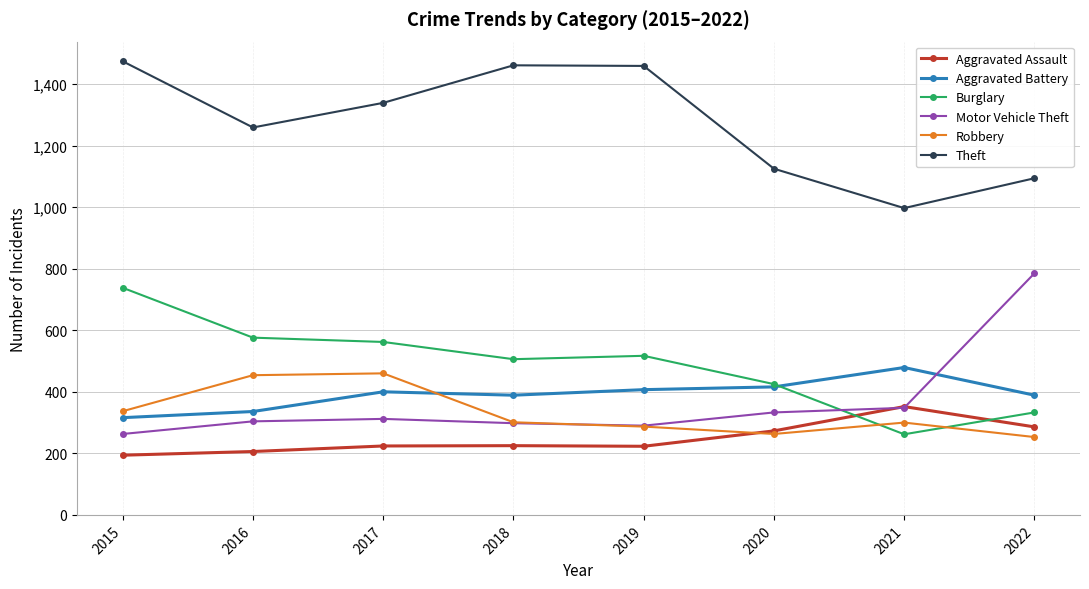

What is the spread (max minus min) of values at 2022?

841